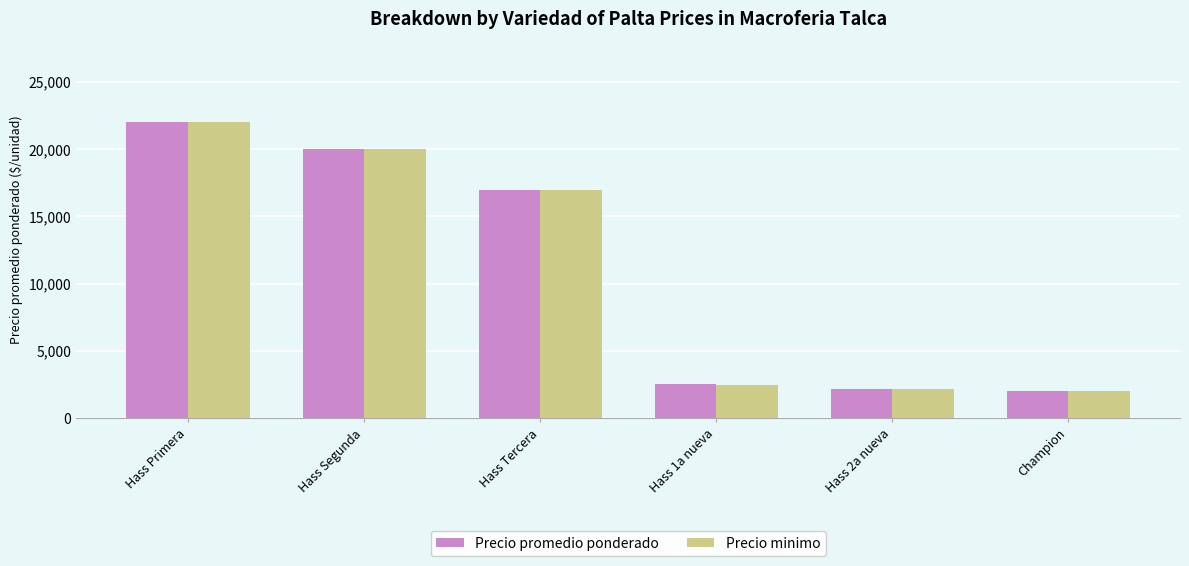

The Precio minimo series shows 17000 at Hass Tercera. True or false?

True